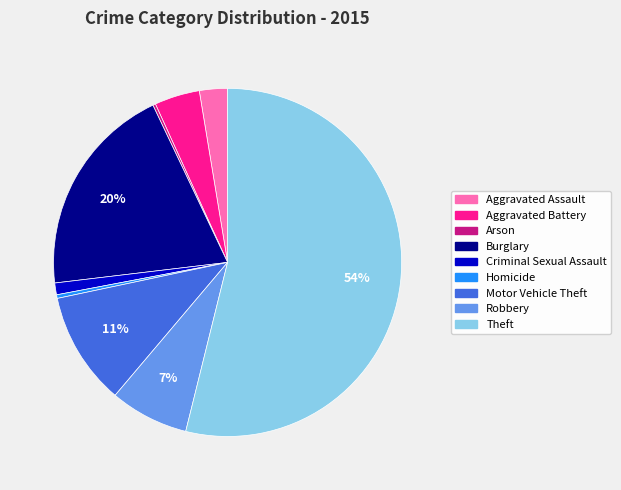

Does Theft represent more than half of the total?

Yes